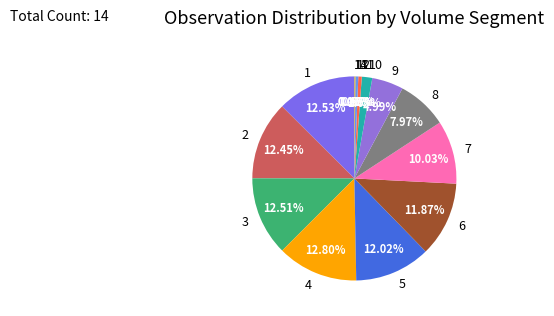

Is the sum of 2 and 4 greater than half?

No